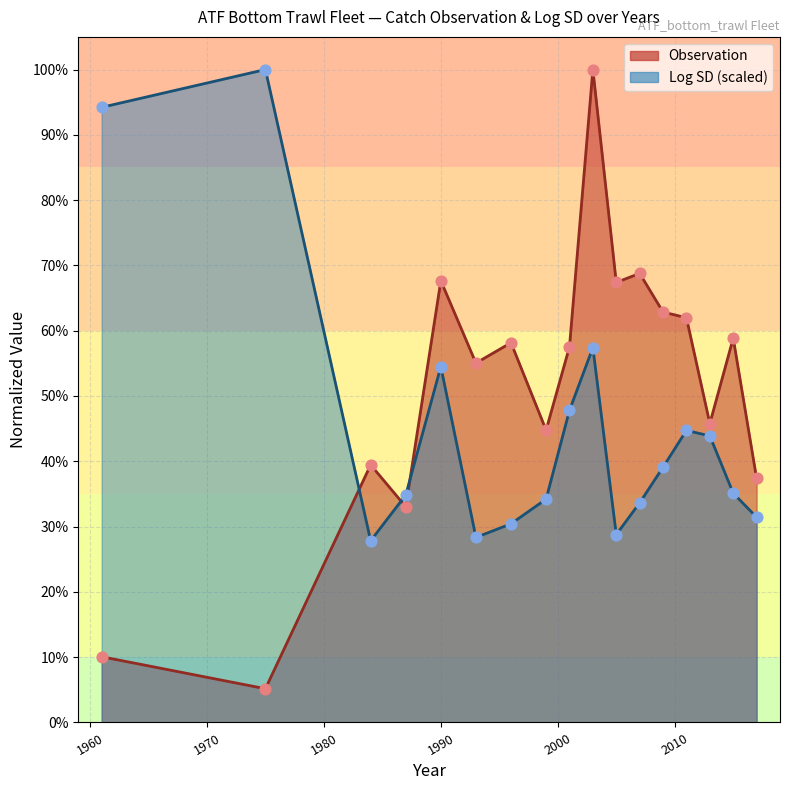

Is the value of Observation at 2009 greater than the value of Log_sd_scaled at 2007?

Yes